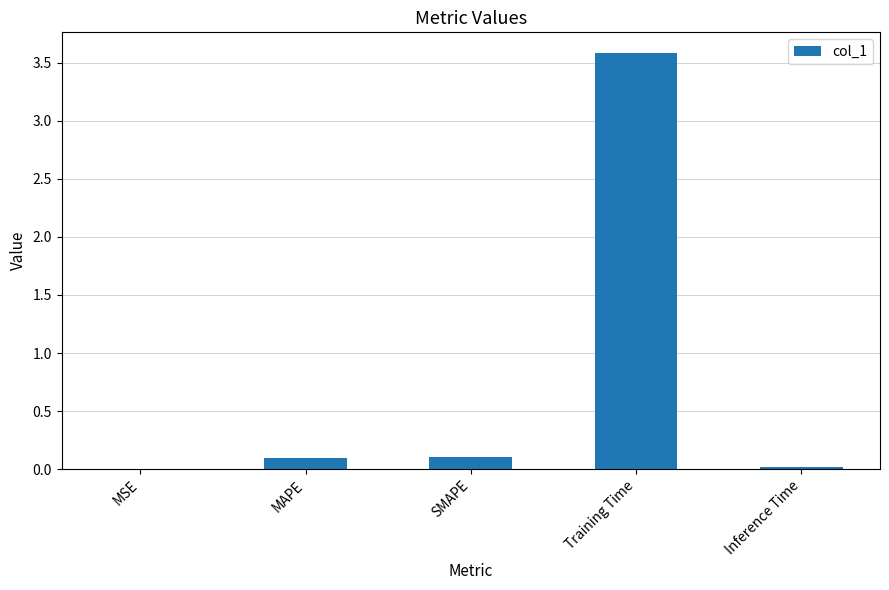

What is the sum of all values?

3.8